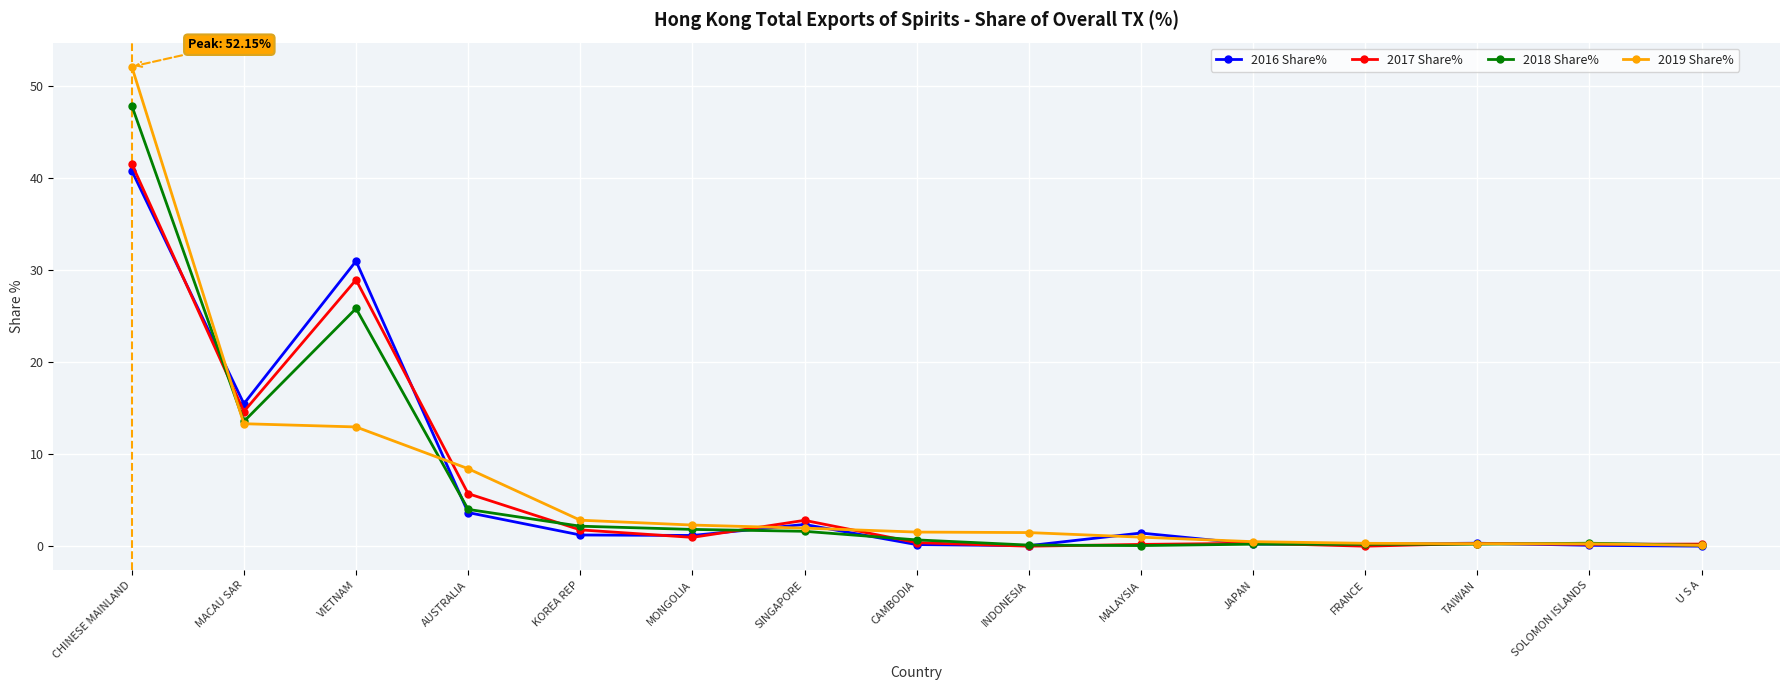

True or false: 2018 Share% has more than 1 interior local peaks.

True